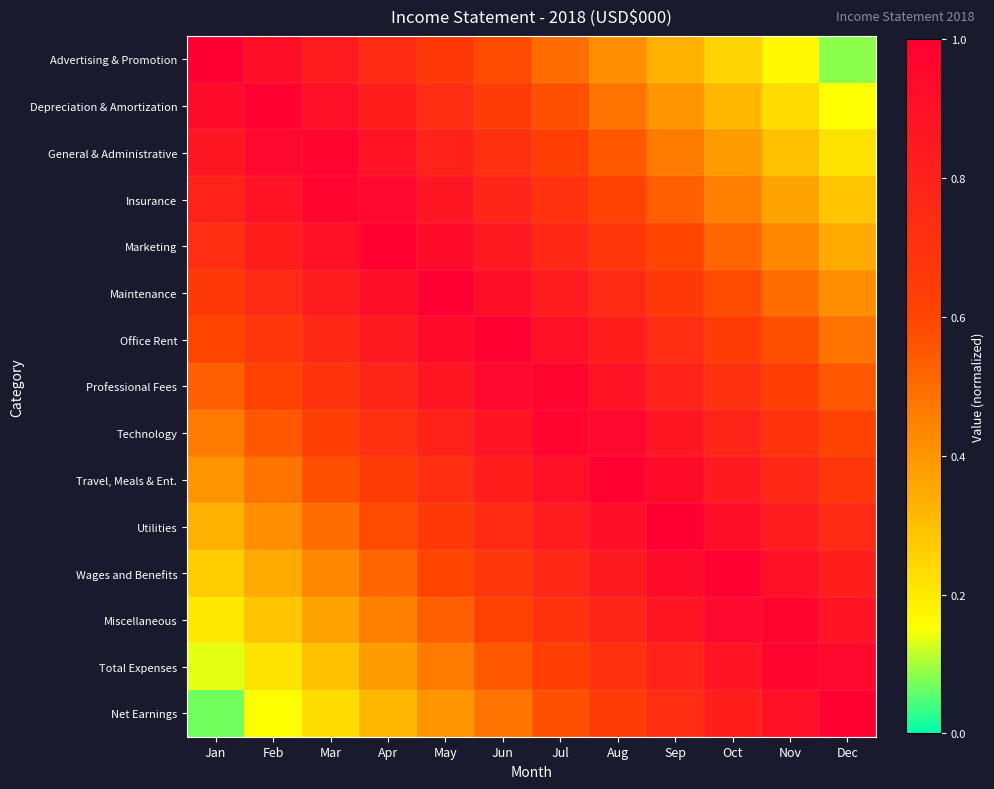

What is the smallest value displayed?

0.1